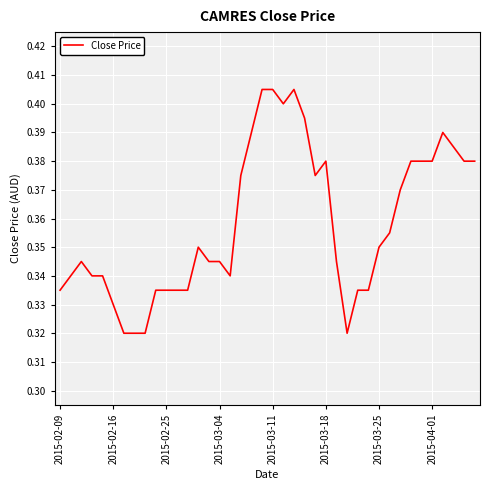

Does the chart have visible grid lines?

Yes